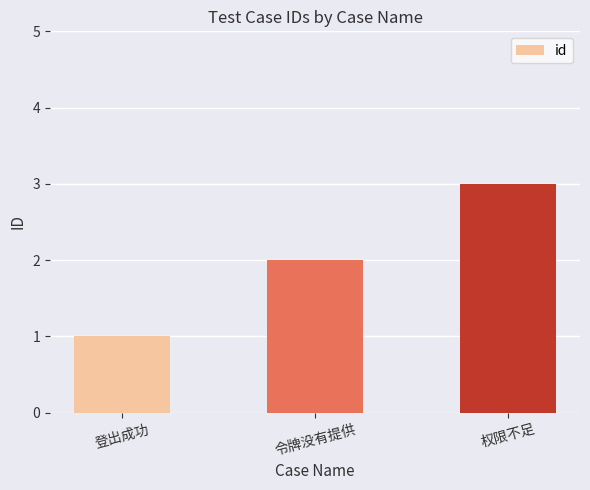

Reading right to left, what are all the values shown in this chart?

3	2	1